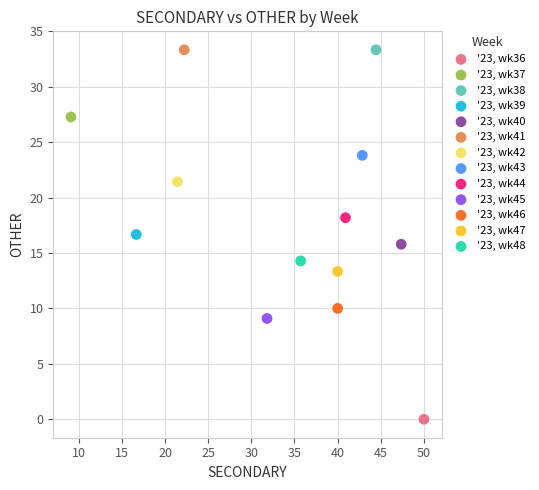

What are all the series names shown in the legend?

'23, wk36, '23, wk37, '23, wk38, '23, wk39, '23, wk40, '23, wk41, '23, wk42, '23, wk43, '23, wk44, '23, wk45, '23, wk46, '23, wk47, '23, wk48